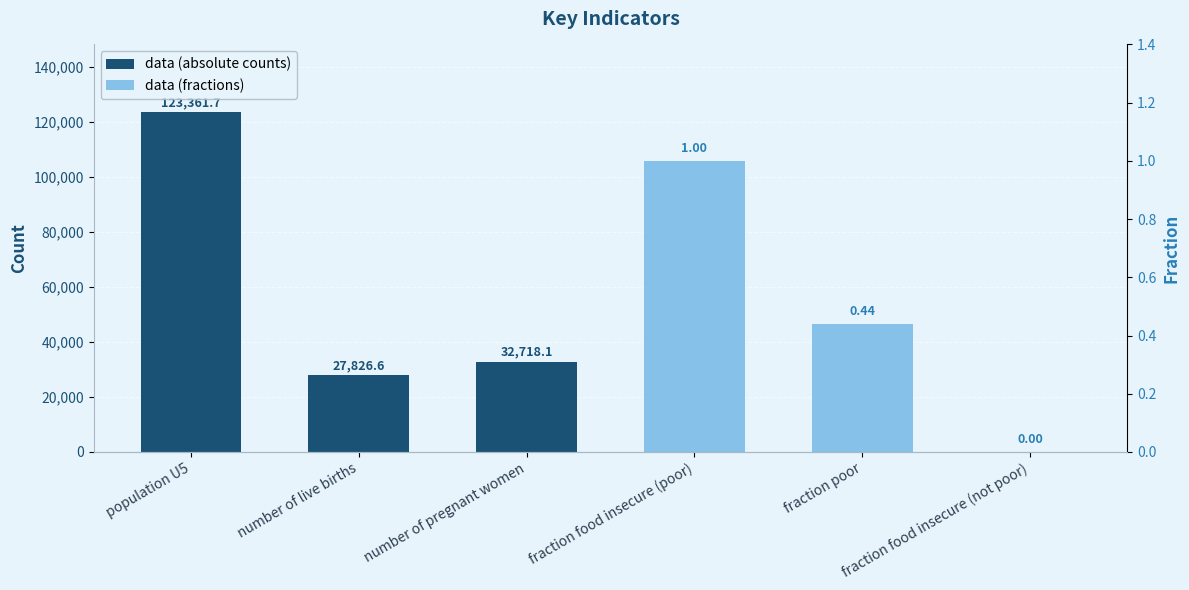

At which label does data (absolute counts) reach its peak?

population U5